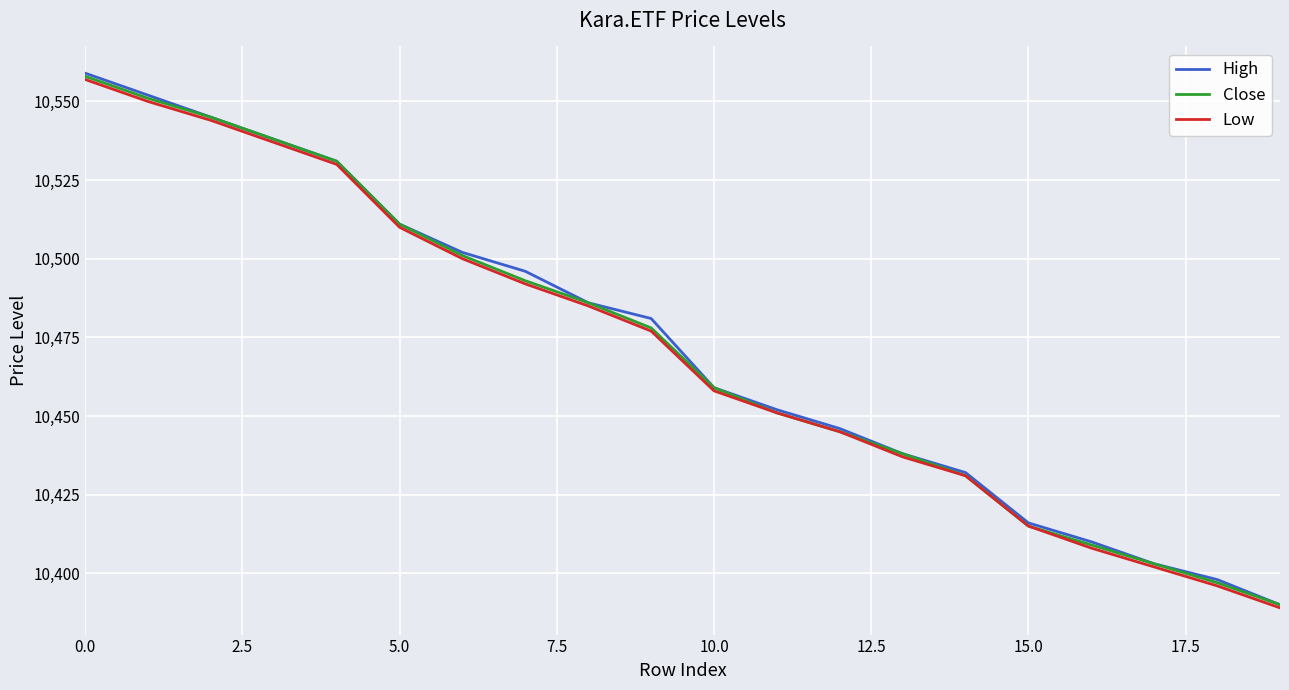

Which series has the largest range (max minus min)?

High